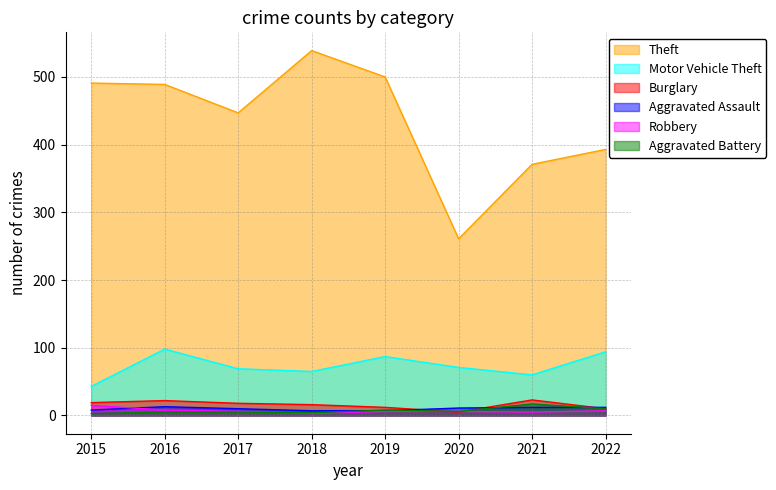

True or false: Robbery has a value of 8 at 2016.

True